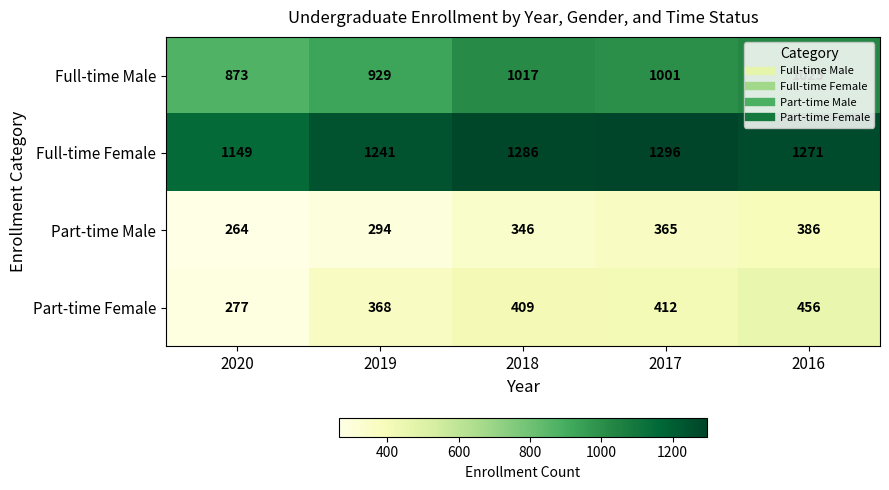

What is the smallest value displayed?

264